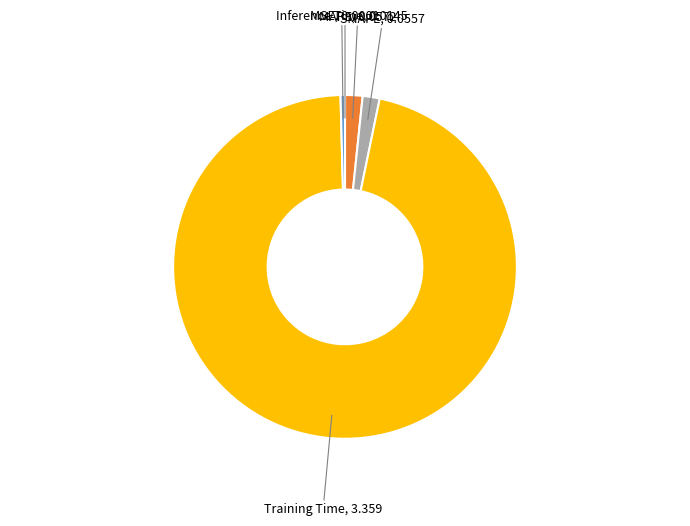

What is the largest slice in the pie chart?

Training Time